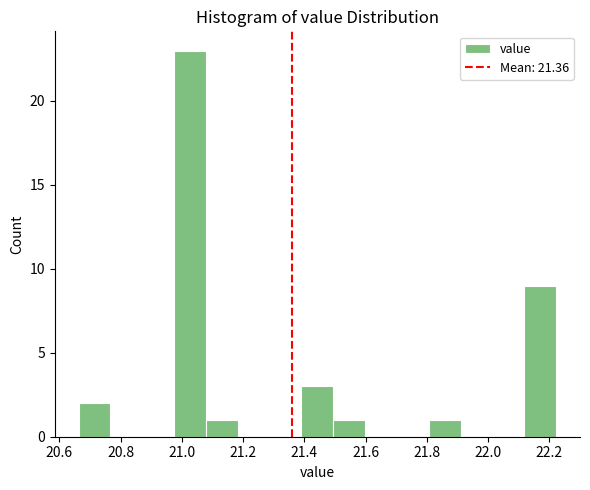

Reading left to right, list every bar in this chart as the range it spans on the x-axis followed by its height. Neither the bar edges nor the heights are printed on the chart, so give them approximately, as read against the axes.

20.66 to 20.76: 2
20.76 to 20.88: 0
20.88 to 20.98: 0
20.98 to 21.08: 23
21.08 to 21.18: 1
21.18 to 21.28: 0
21.28 to 21.40: 0
21.40 to 21.50: 3
21.50 to 21.60: 1
21.60 to 21.70: 0
21.70 to 21.80: 0
21.80 to 21.92: 1
21.92 to 22.02: 0
22.02 to 22.12: 0
22.12 to 22.22: 9